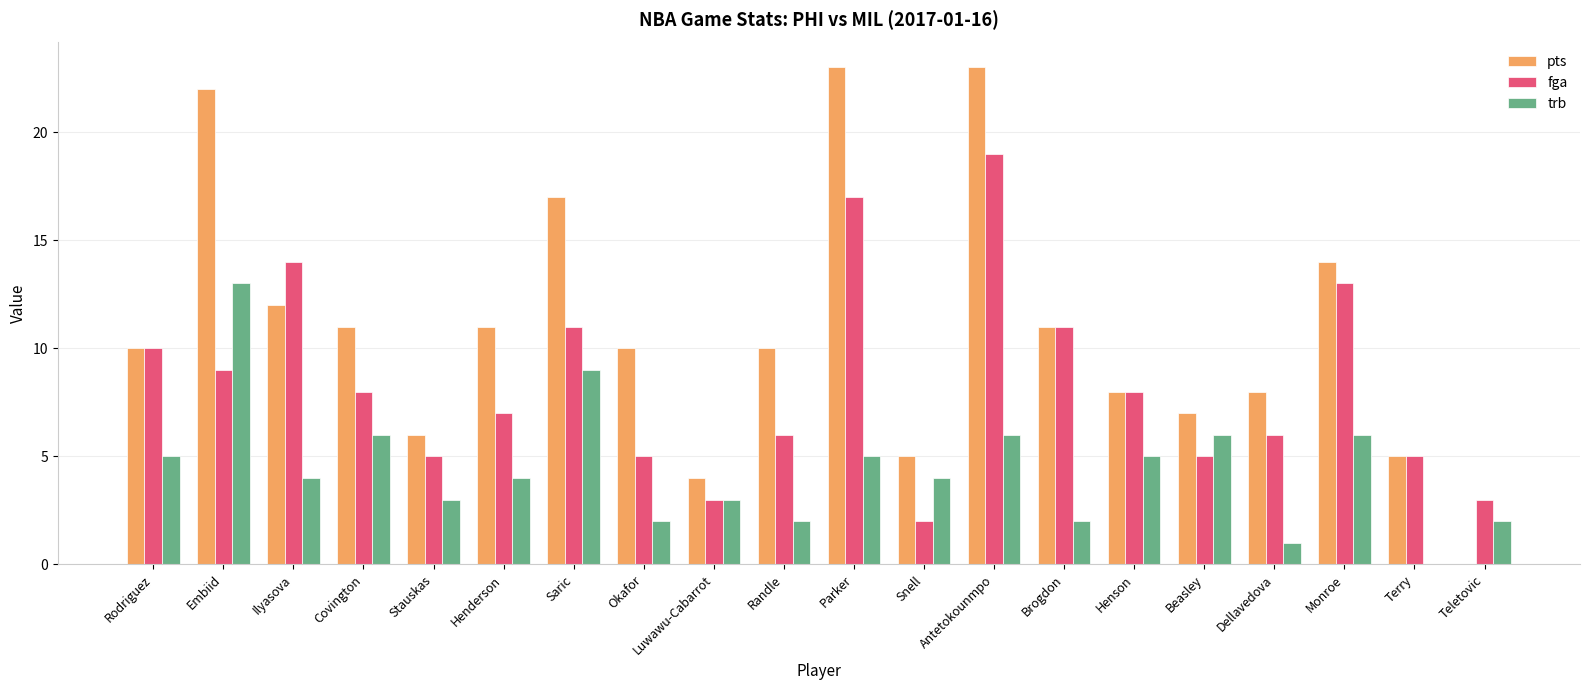

At which label does fga reach its peak?

Antetokounmpo